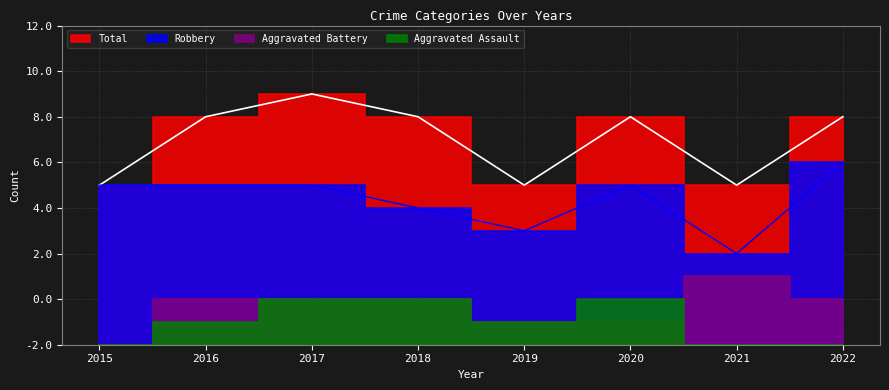

Which series has the largest range (max minus min)?

Robbery